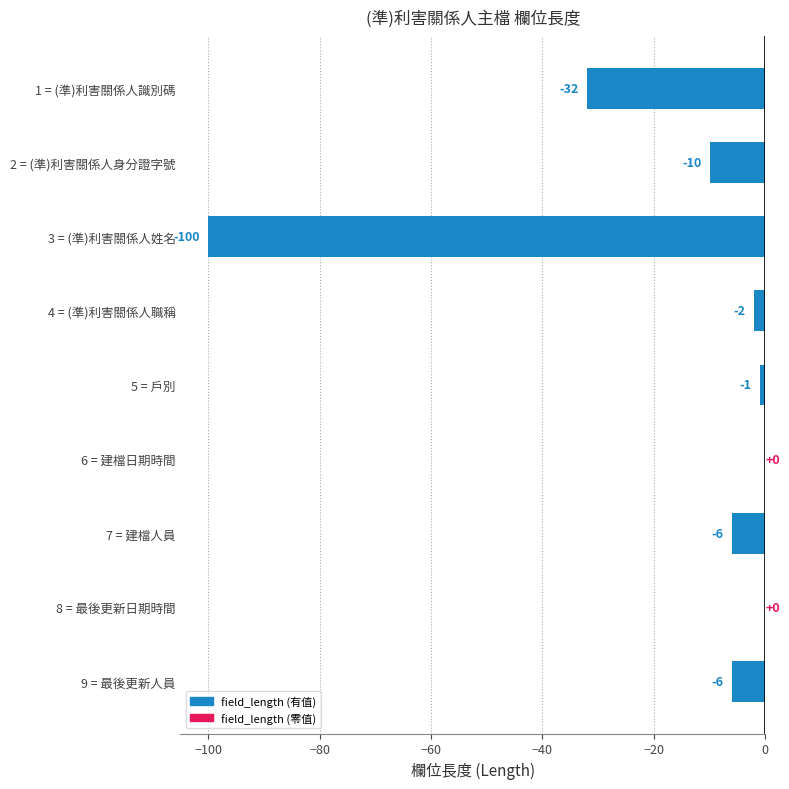

Which has a higher value, 3 = (準)利害關係人姓名 or 9 = 最後更新人員?

9 = 最後更新人員